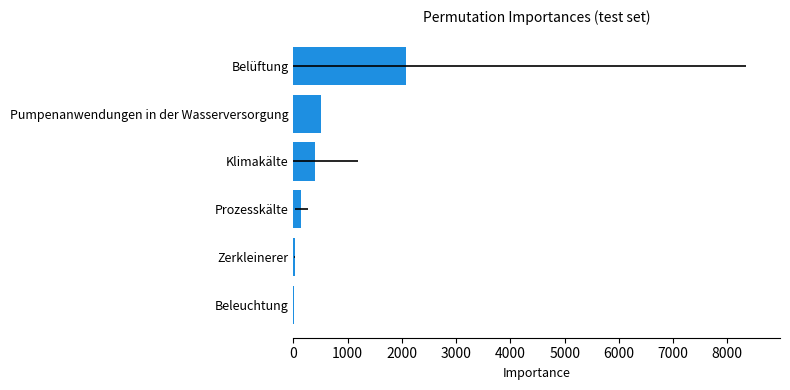

The value at Zerkleinerer is 11.5. True or false?

False